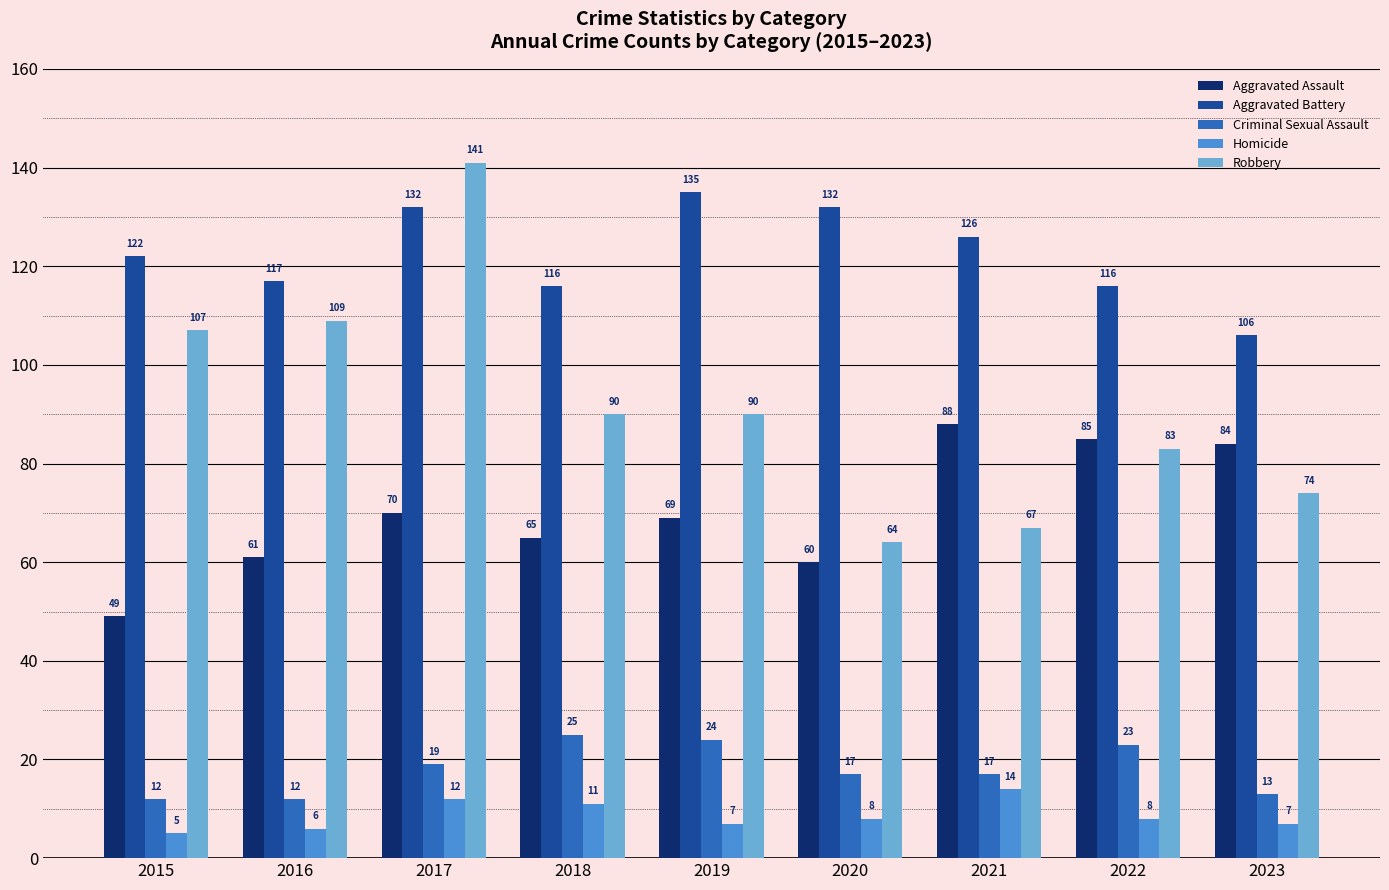

Which series has the largest total across all categories?

Aggravated Battery